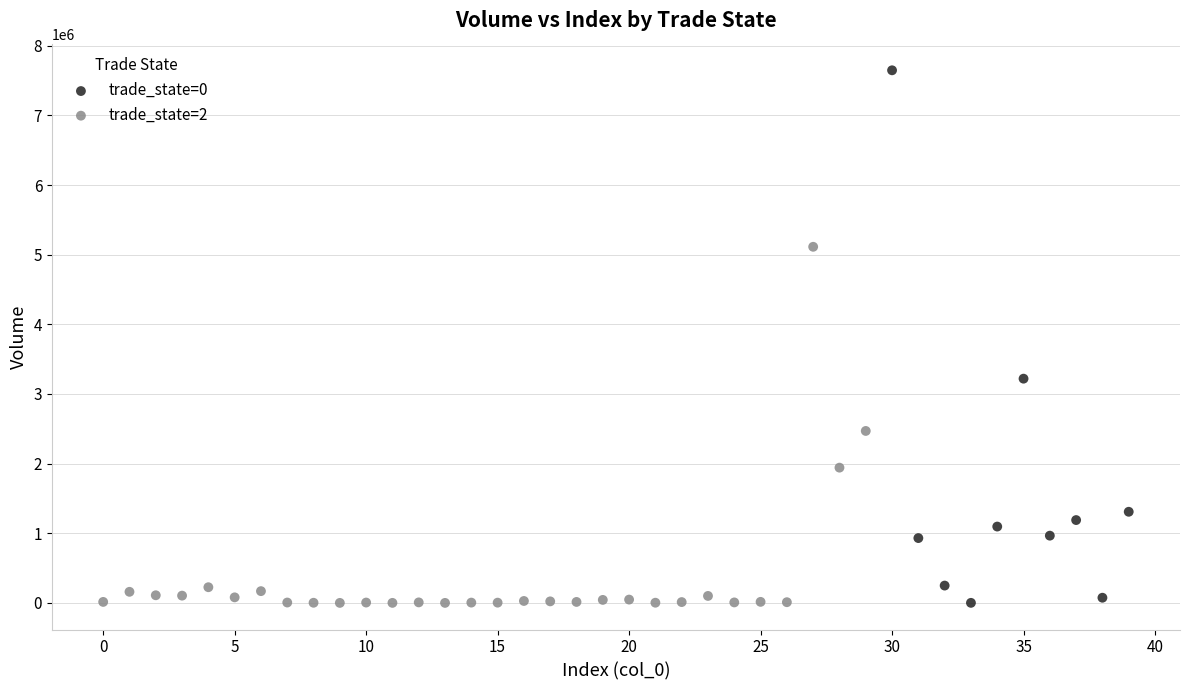

Which series reaches the maximum Y coordinate?

trade_state=0